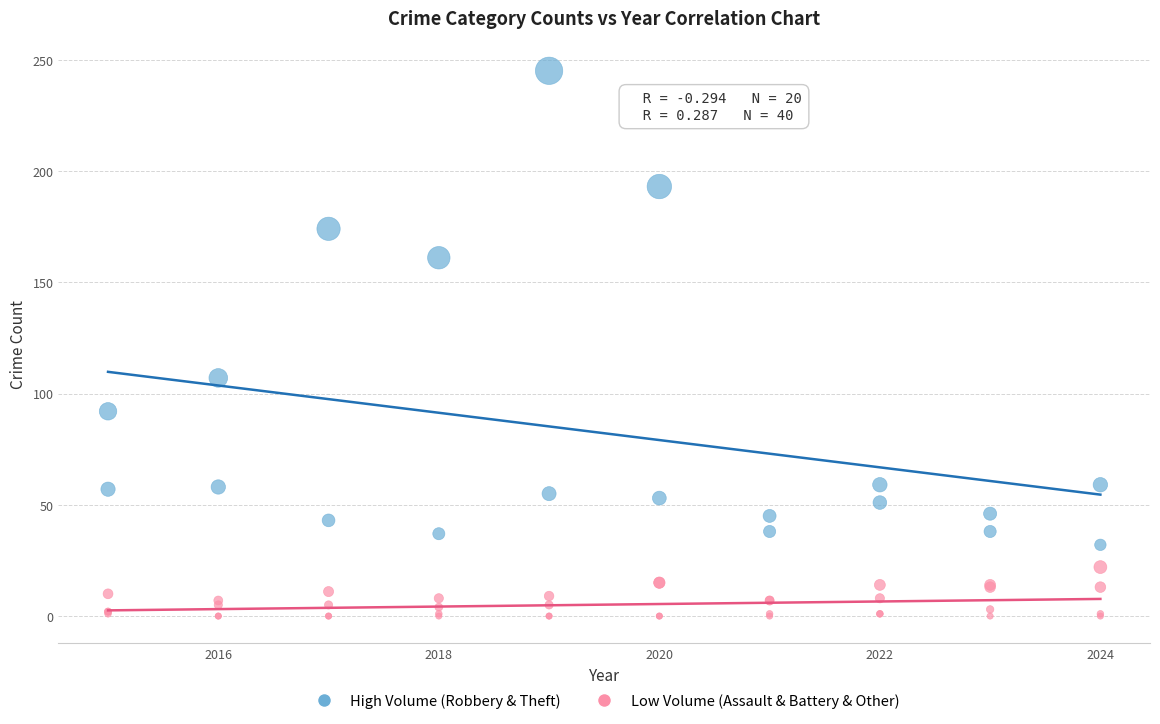

Which series contains the lowest Y value?

Low Volume (Assault & Battery & Other)